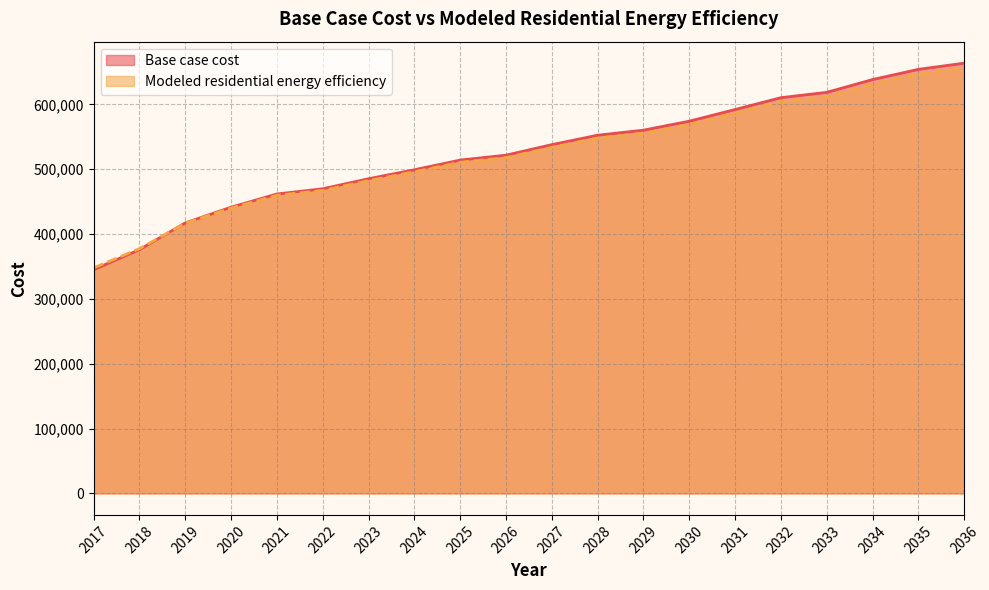

True or false: Modeled residential energy efficiency has more than 0 points higher than both neighbors.

False